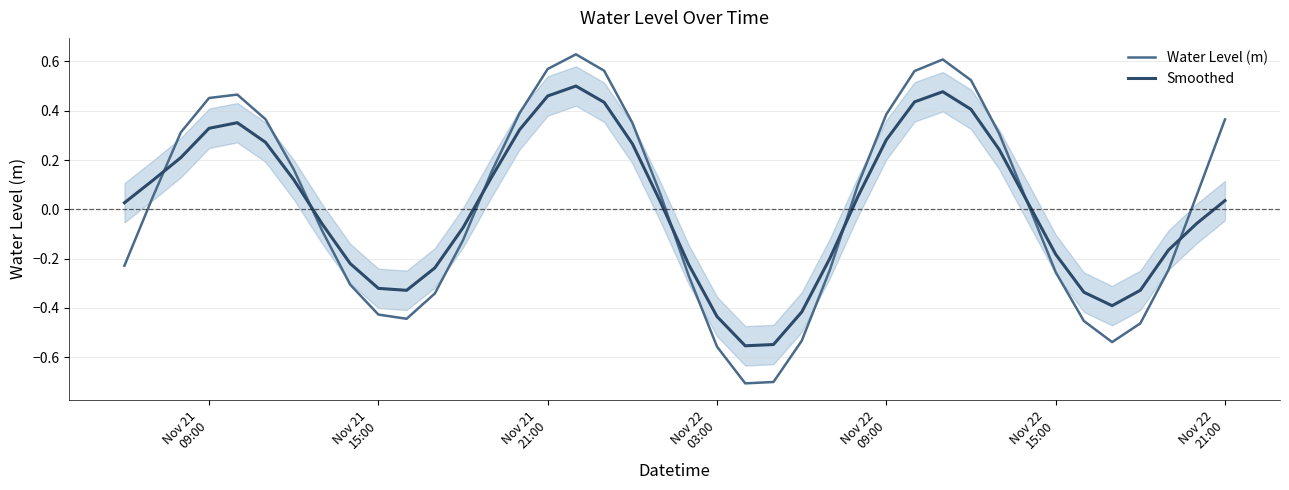

True or false: Water Level (m) has a value of -0.7 at 10.

False